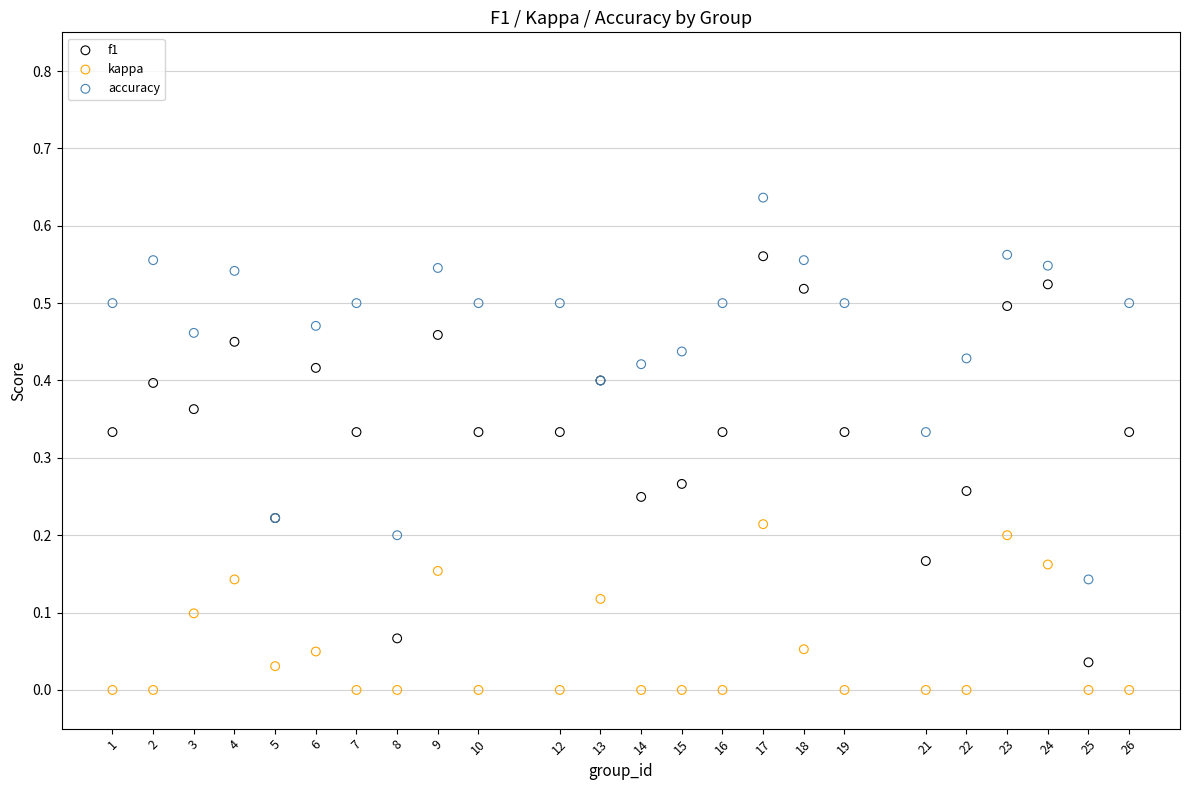

What is the X range (max minus min) for the scatter plot?

25.0